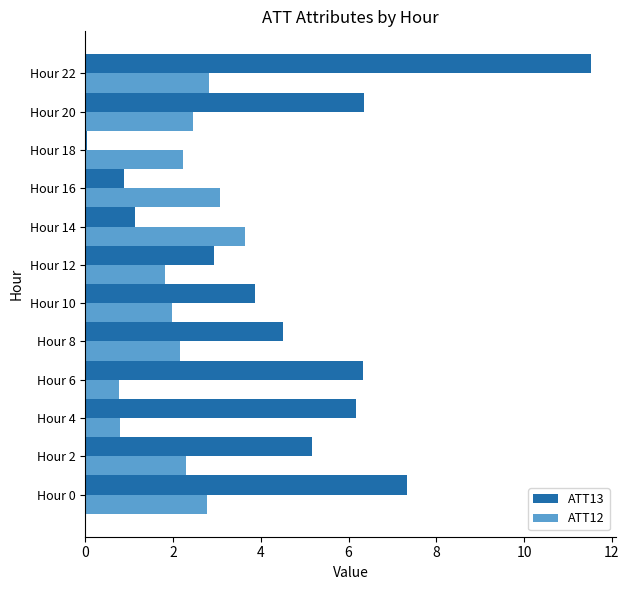

How many values in the ATT13 series exceed 5?

6